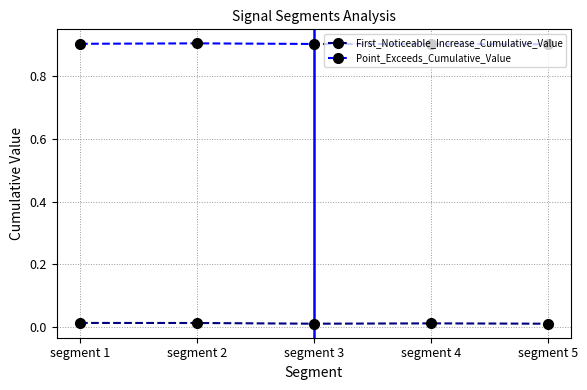

Count the First_Noticeable_Increase_Cumulative_Value values in the range 0 to 1.

5